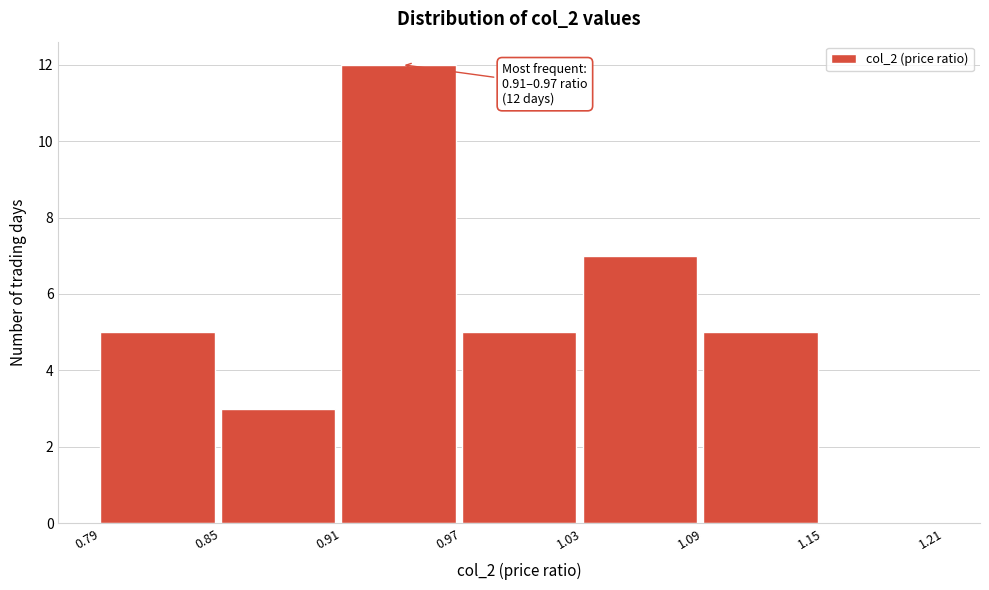

Which range on the x-axis has the tallest bar?

0.91 to 0.97